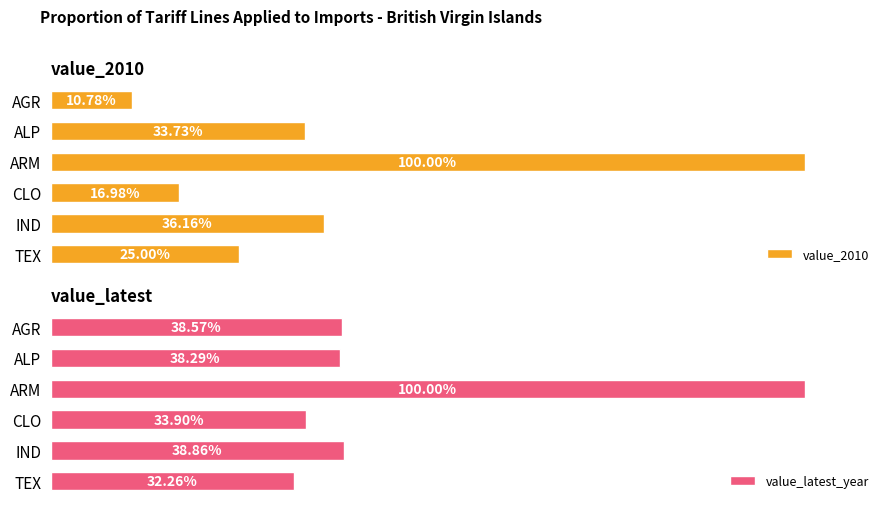

Rank the series by their average value, from highest to lowest.

value_latest_year, value_2010